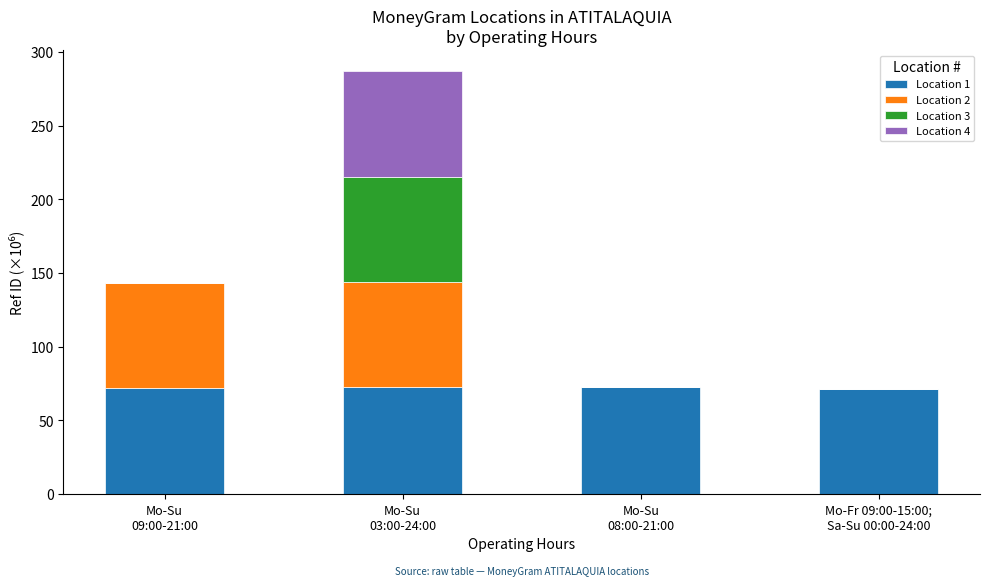

What is the sum of all Location 1 values?

288.7